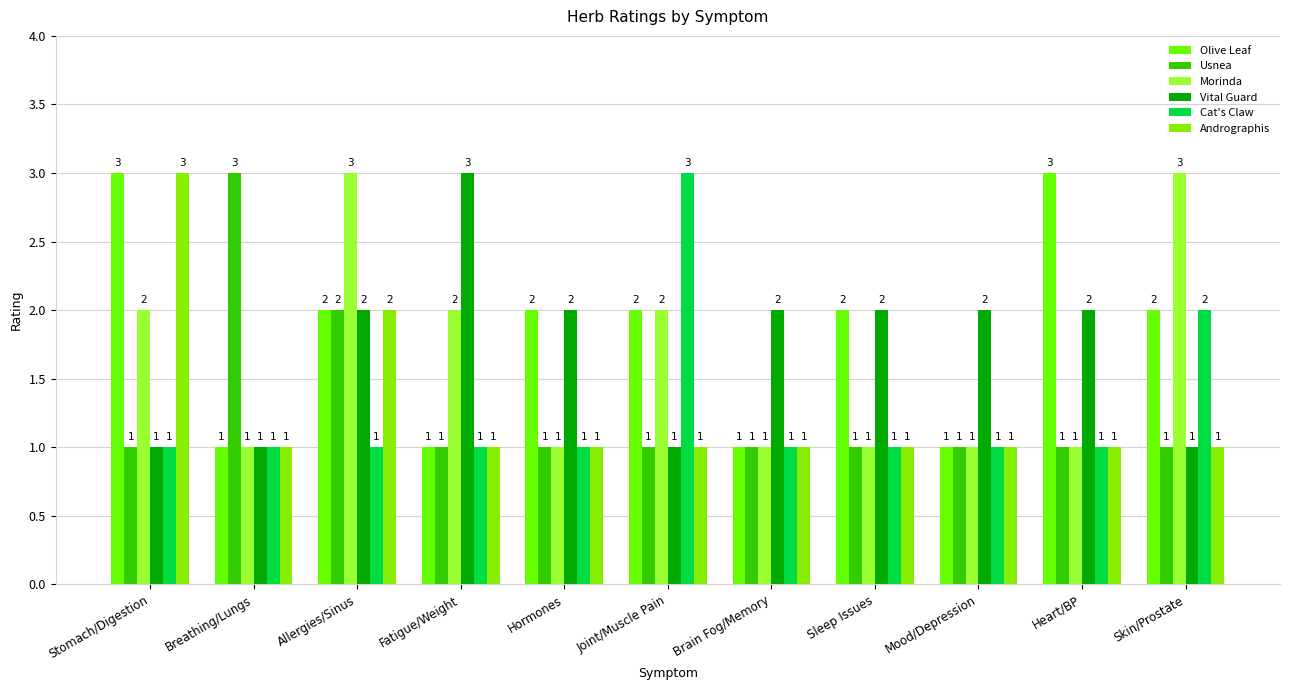

The Vital Guard series shows 1 at Fatigue/Weight. True or false?

False